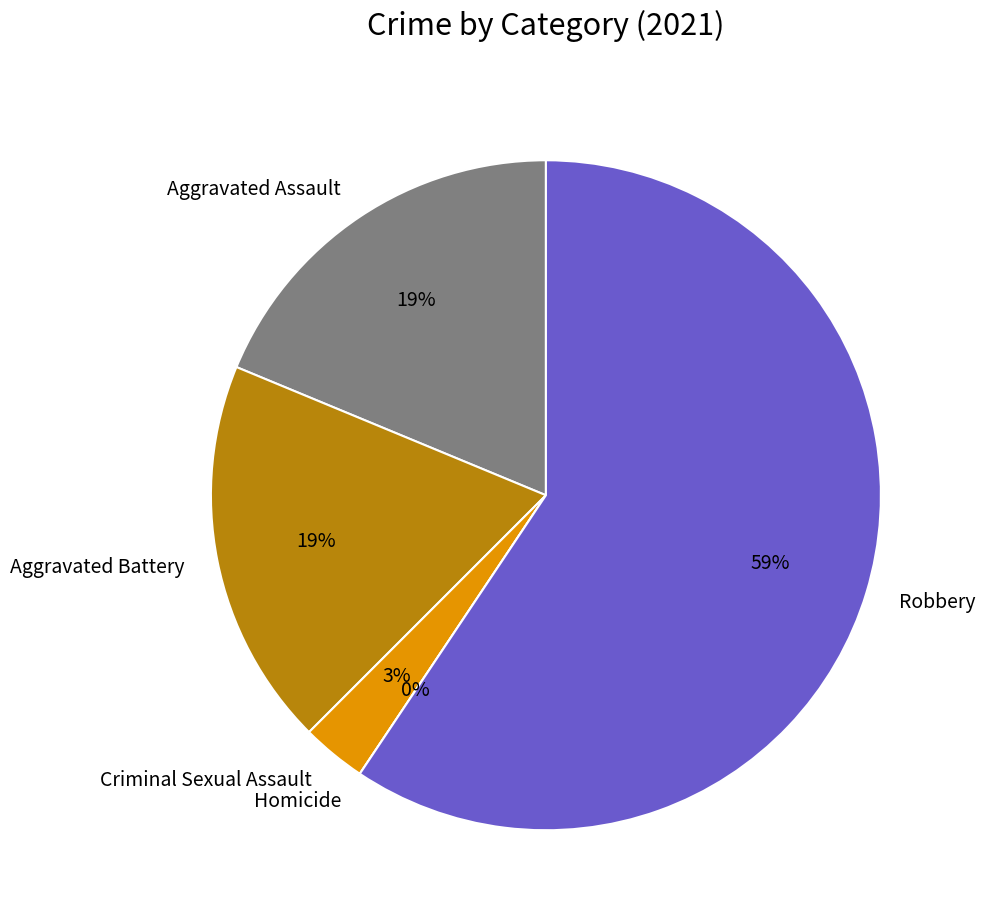

Is Aggravated Battery the majority of the pie?

No